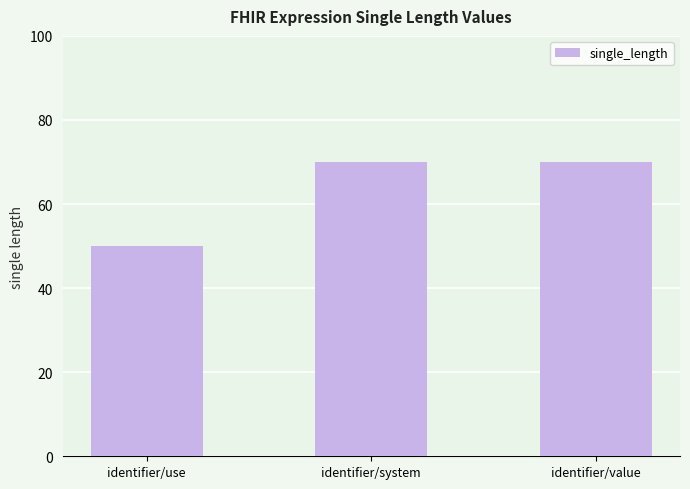

Is it true that the value at identifier/system is 70?

True